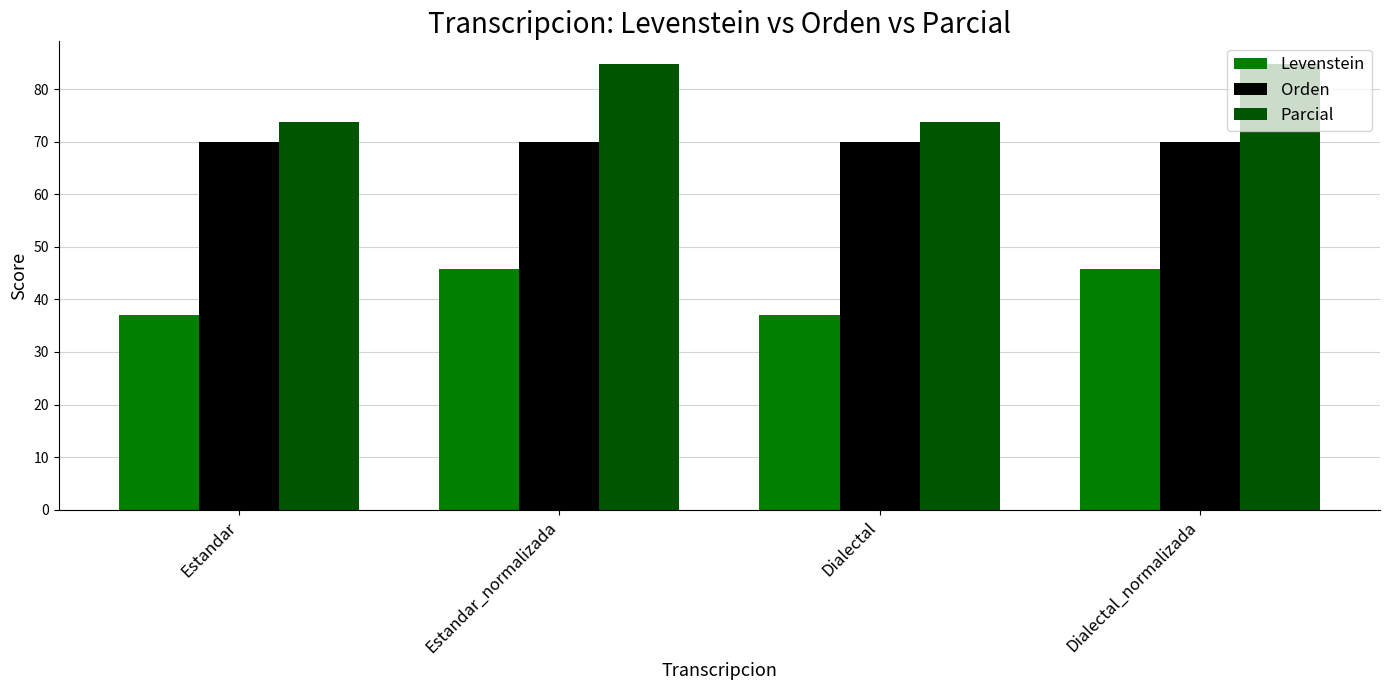

Reading left to right, what are all the values shown in this chart?

Levenstein: 37.0	45.8	37.0	45.8
Orden: 70.0	70.0	70.0	70.0
Parcial: 73.7	84.8	73.7	84.8